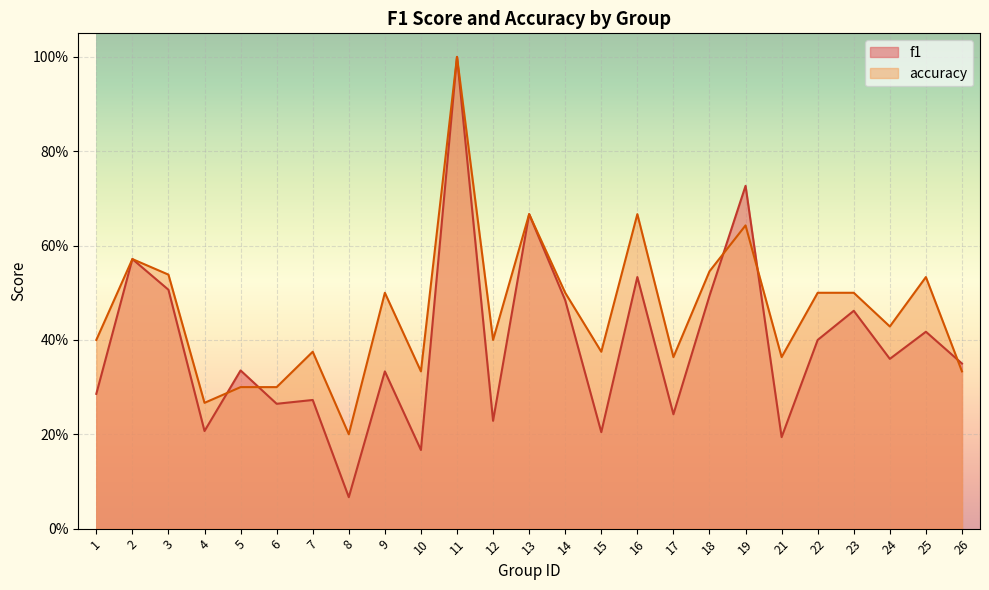

What is the sum of all accuracy values?

11.6